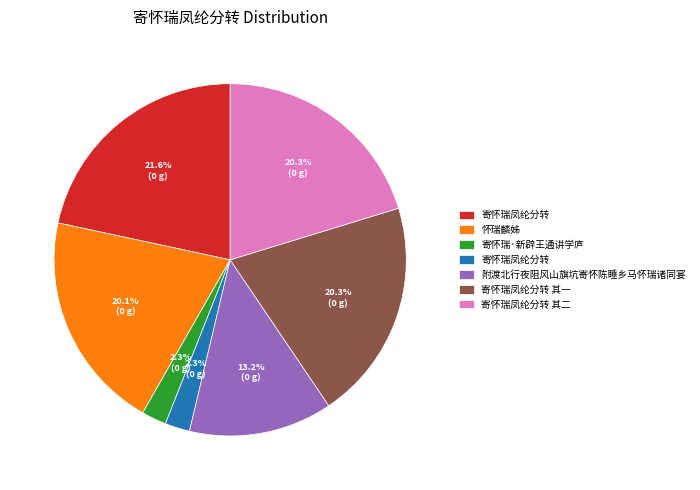

Is there a majority slice in this chart?

No